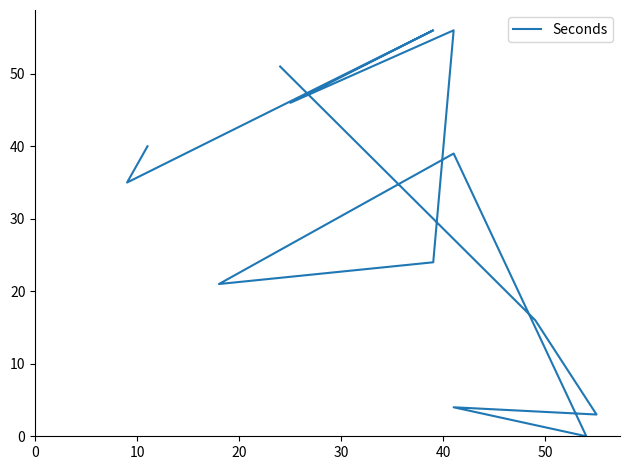

Reading left to right, transcribe all the data shown in this chart.

40	35	56	46	56	24	21	39	0	4	3	16	51